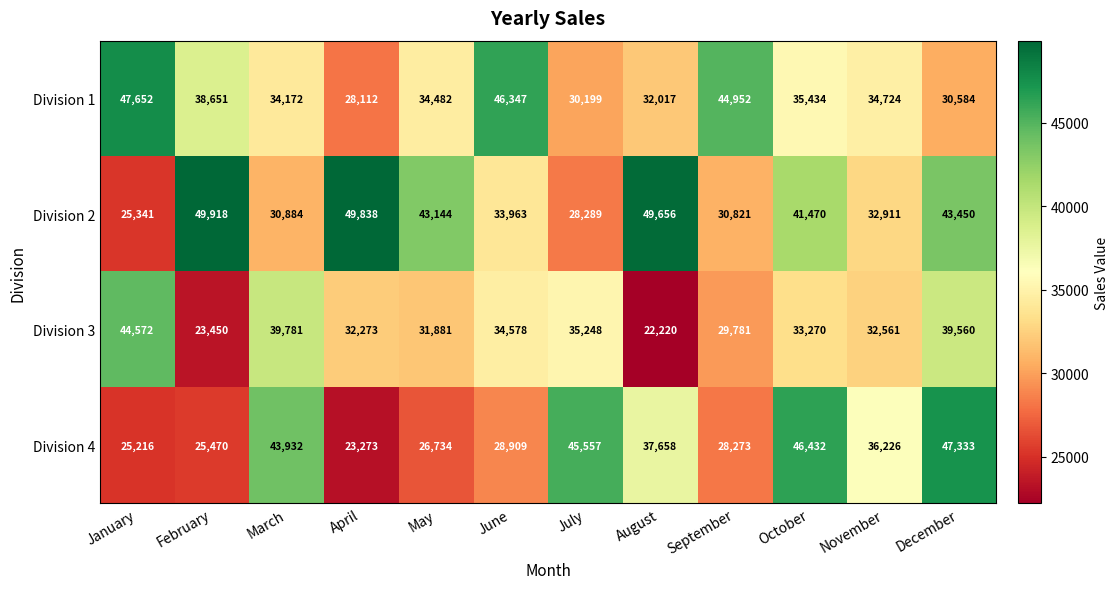

What is the sum of all Division 1 values?

437326